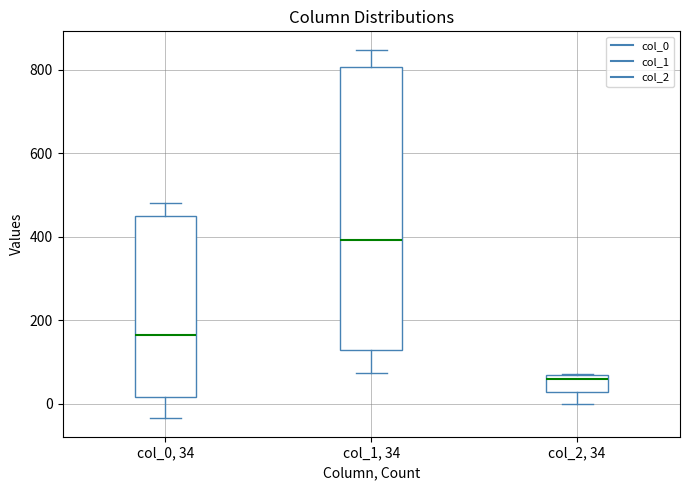

Which box is the tallest, from its lower edge to its upper edge?

col_1, 34